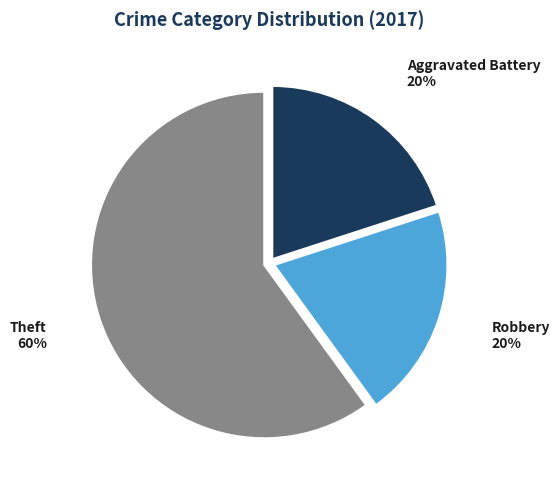

To the nearest percent, what percentage of the pie is Aggravated Battery?

20%